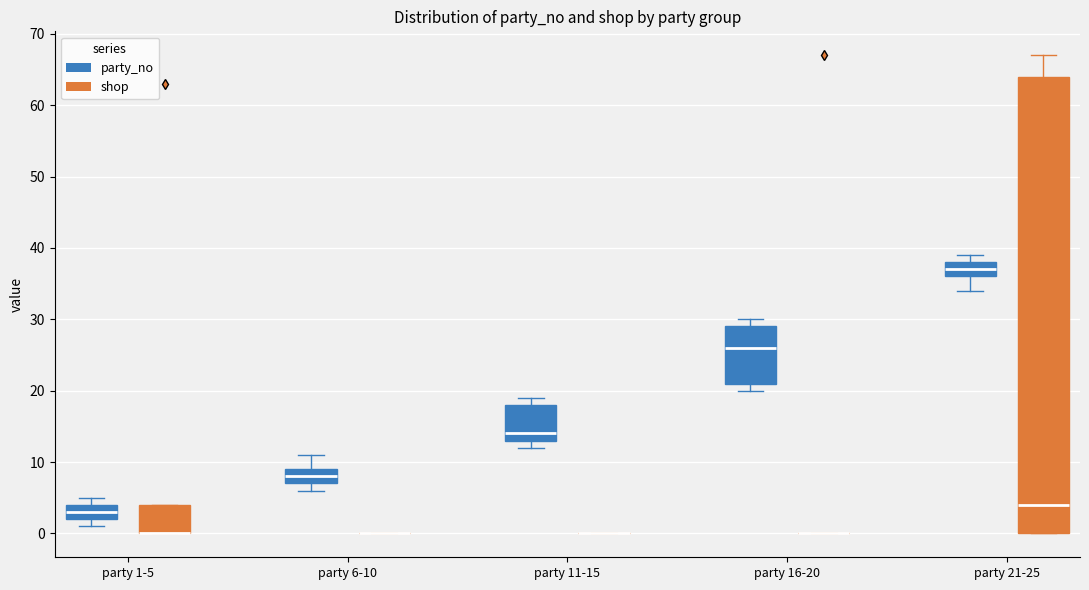

Where is the upper edge of the box for party 1-5 (shop) on the y-axis? The values are not printed on the chart, so give them approximately, as read against the axis.

4